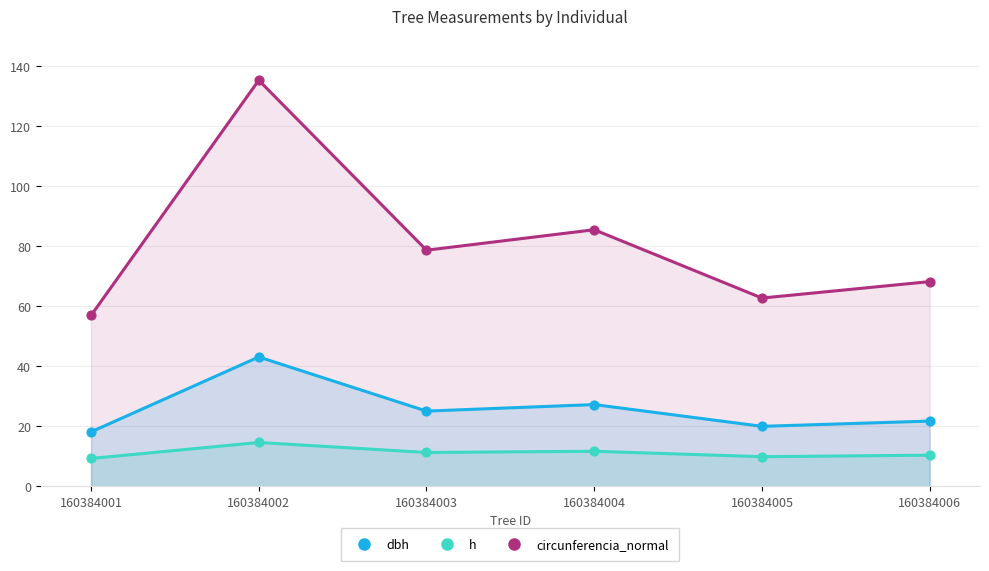

Which series has the widest spread of Y values?

circunferencia_normal